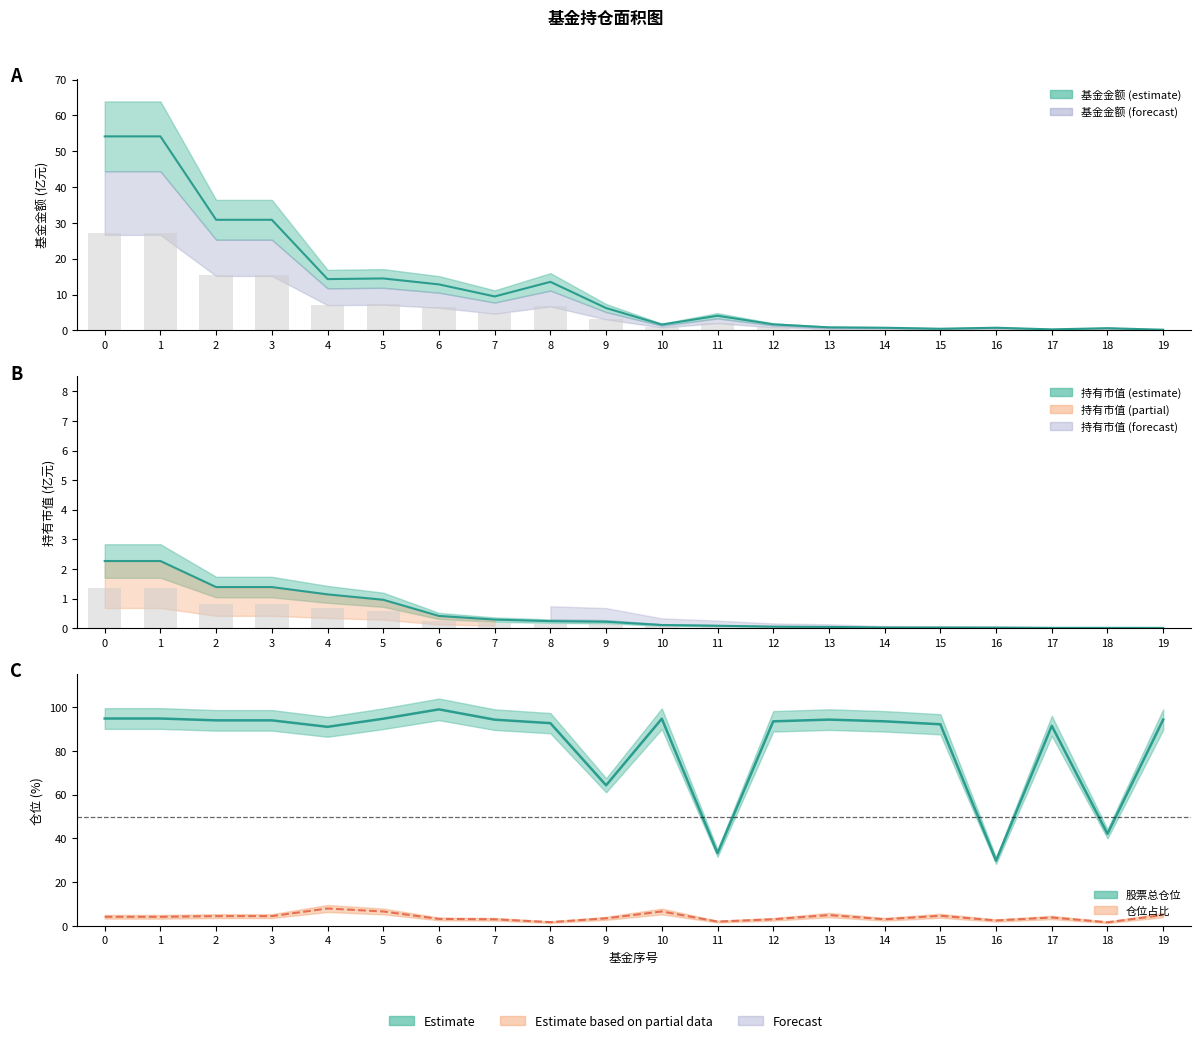

Count the number of data series in this chart.

4